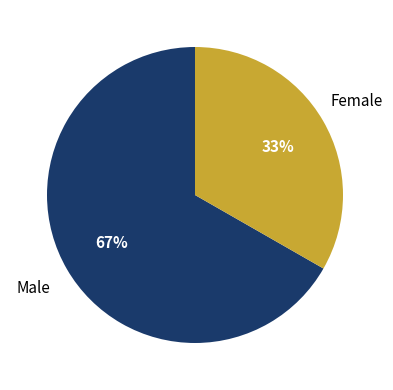

Count the number of slices in the pie.

2